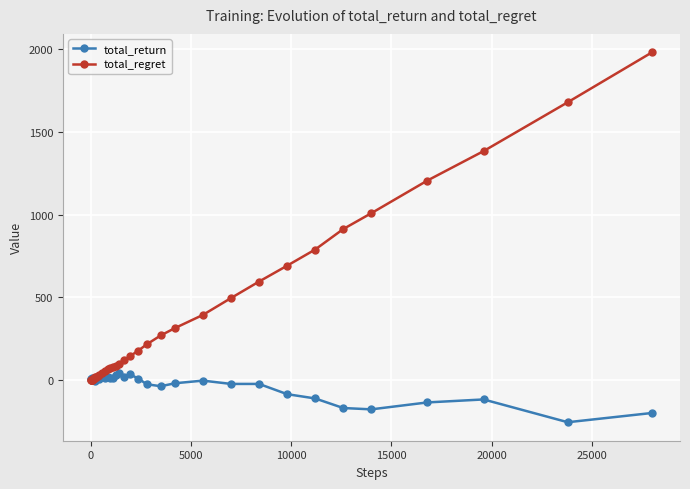

What is the highest value of the total_return series?

40